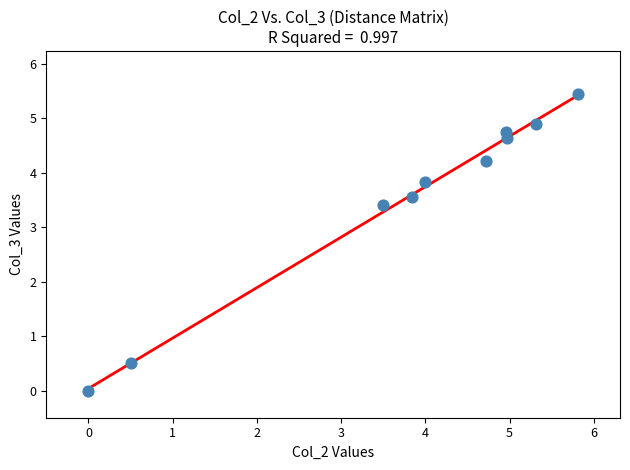

What is the average X value?

3.8